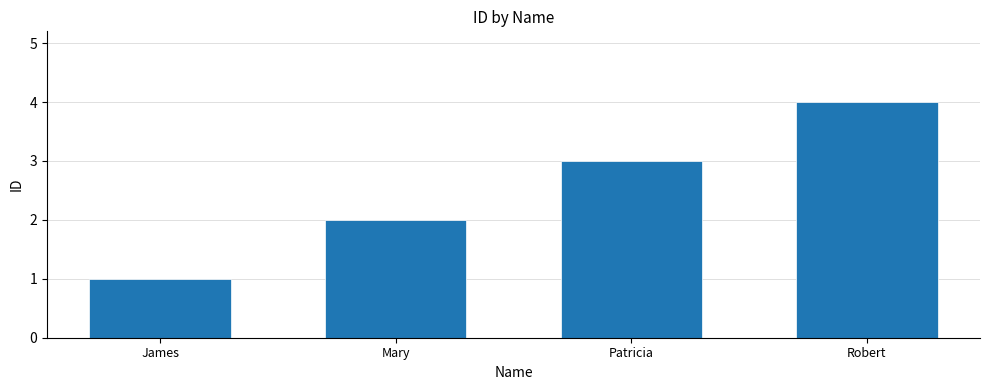

Reading left to right, what are all the values shown in this chart?

1	2	3	4